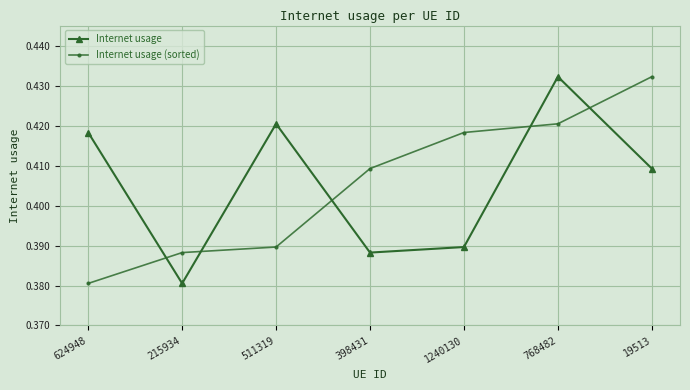

At how many categories does at least one series exceed 0?

7